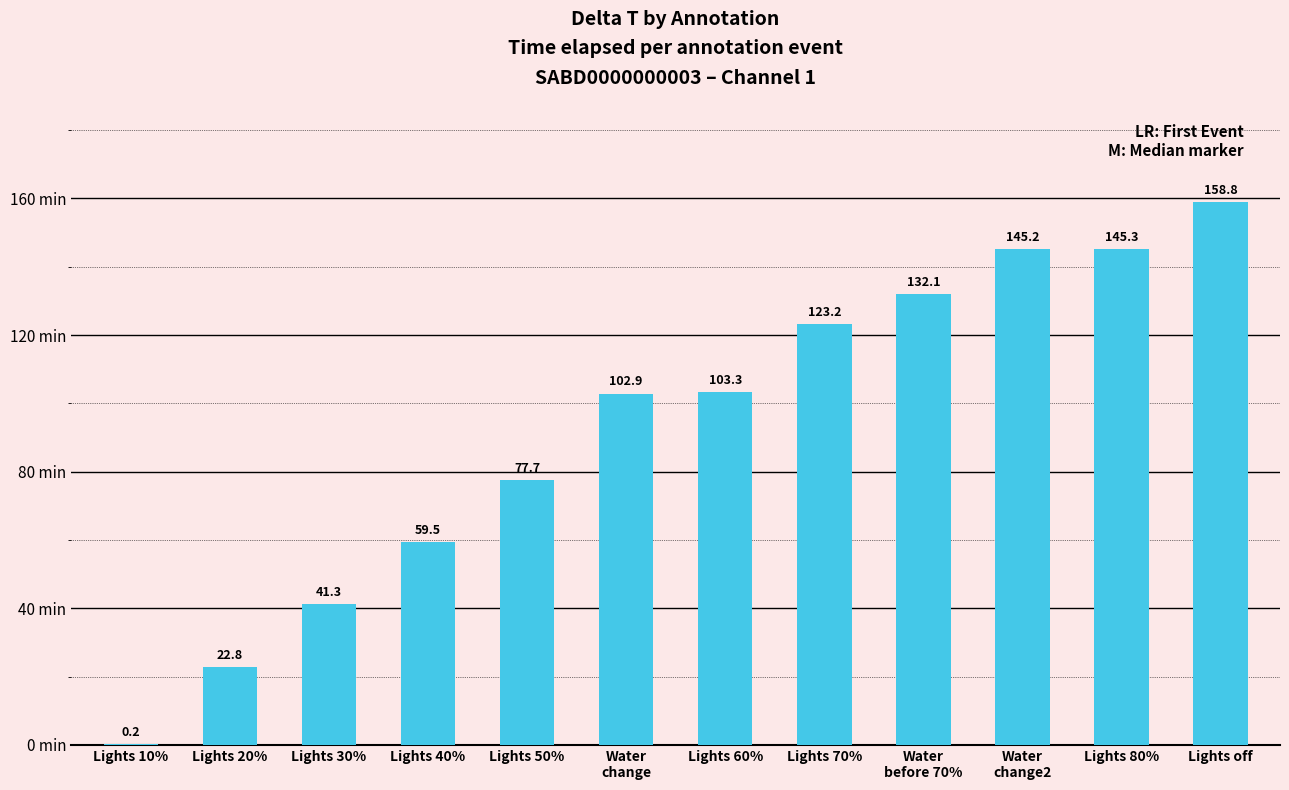

Which label corresponds to the largest value in the chart?

Lights off